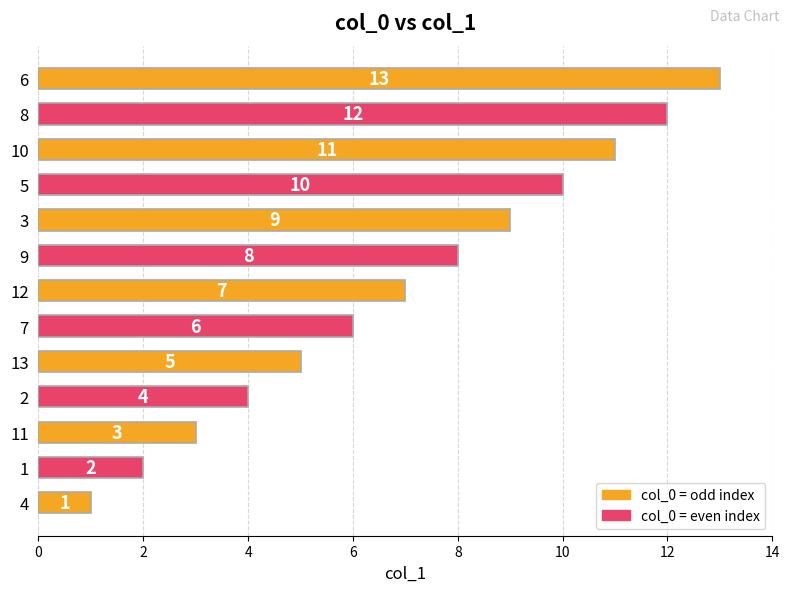

What is the minimum value shown in the chart?

1